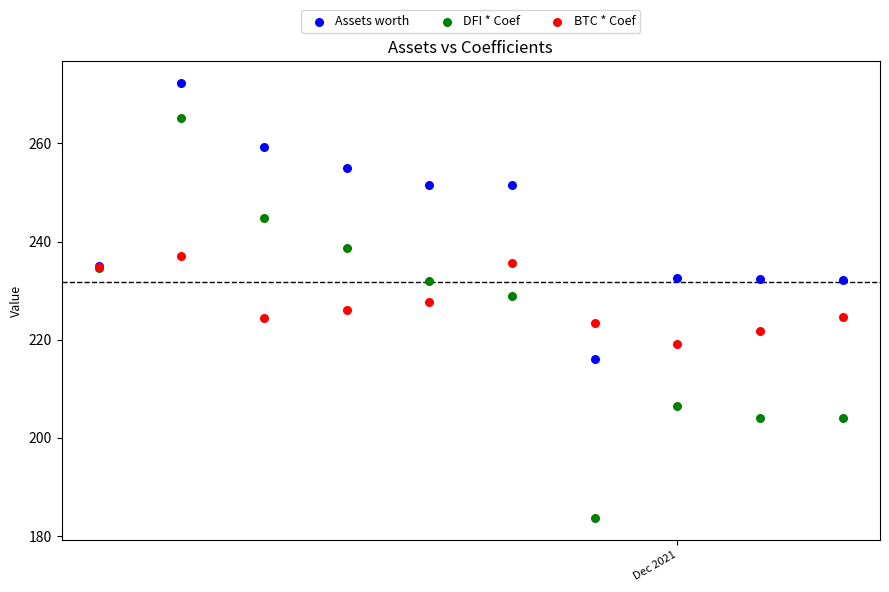

What is the X range (max minus min) for the scatter plot?

9.0